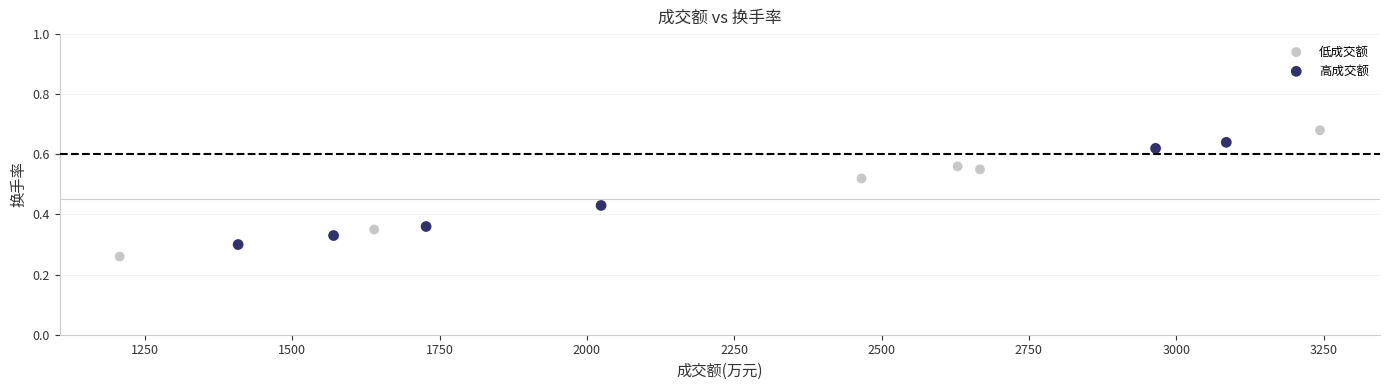

Which series reaches the maximum Y coordinate?

低成交额